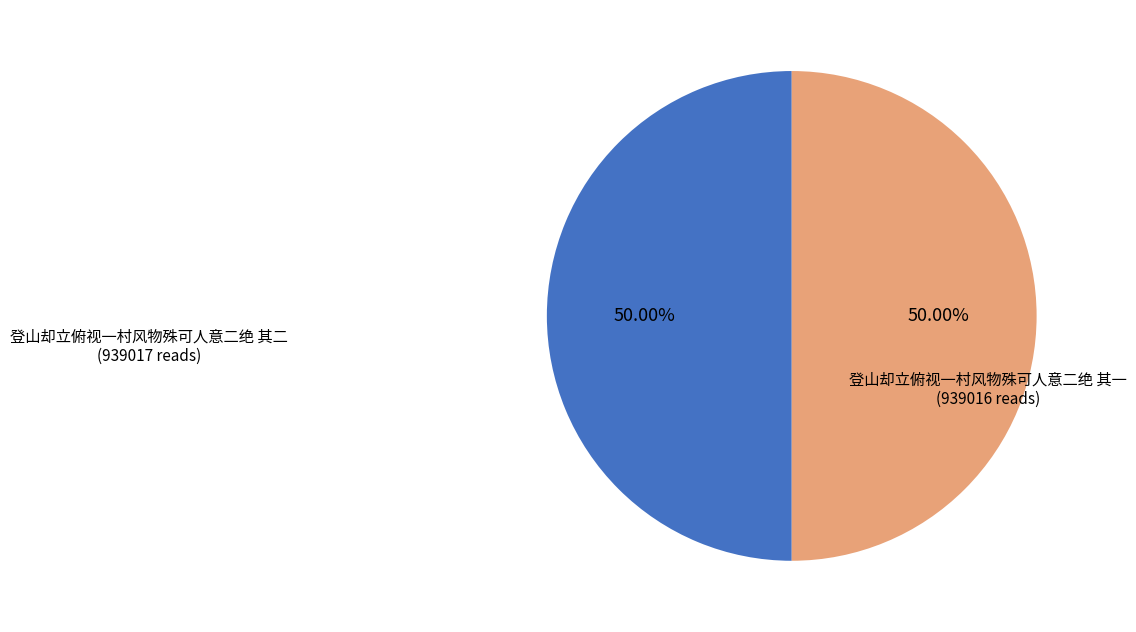

What is the largest slice in the pie chart?

登山却立俯视一村风物殊可人意二绝 其二